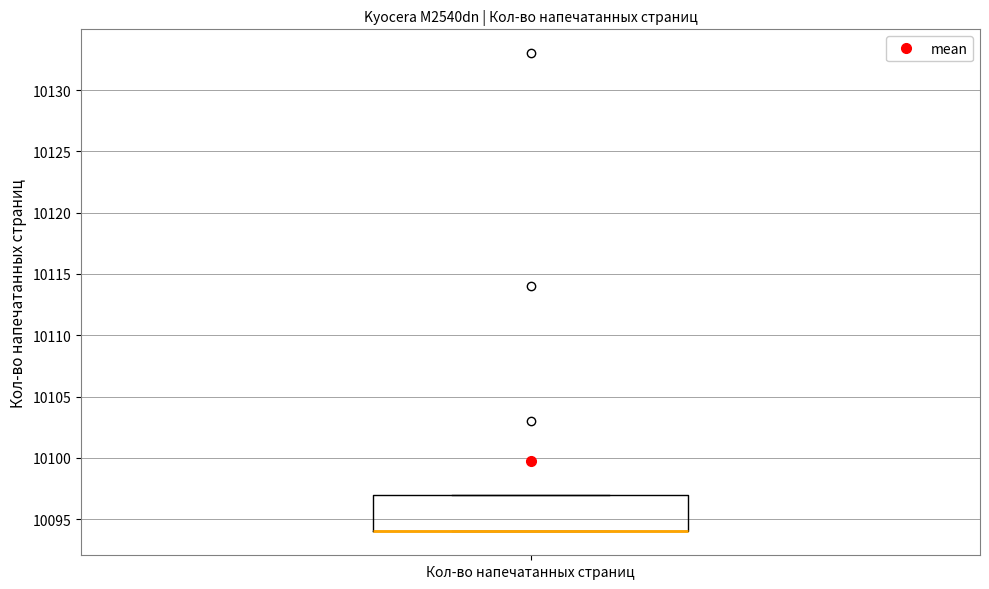

Transcribe this box plot: give where the median line is, the range the box spans, and where the two whiskers end, as read against the y-axis. The values are not printed on the chart, so give them approximately, as read against the axis.

median 10094 (drawn on the box's lower edge), box 10094 to 10097, whiskers 10094 to 10097